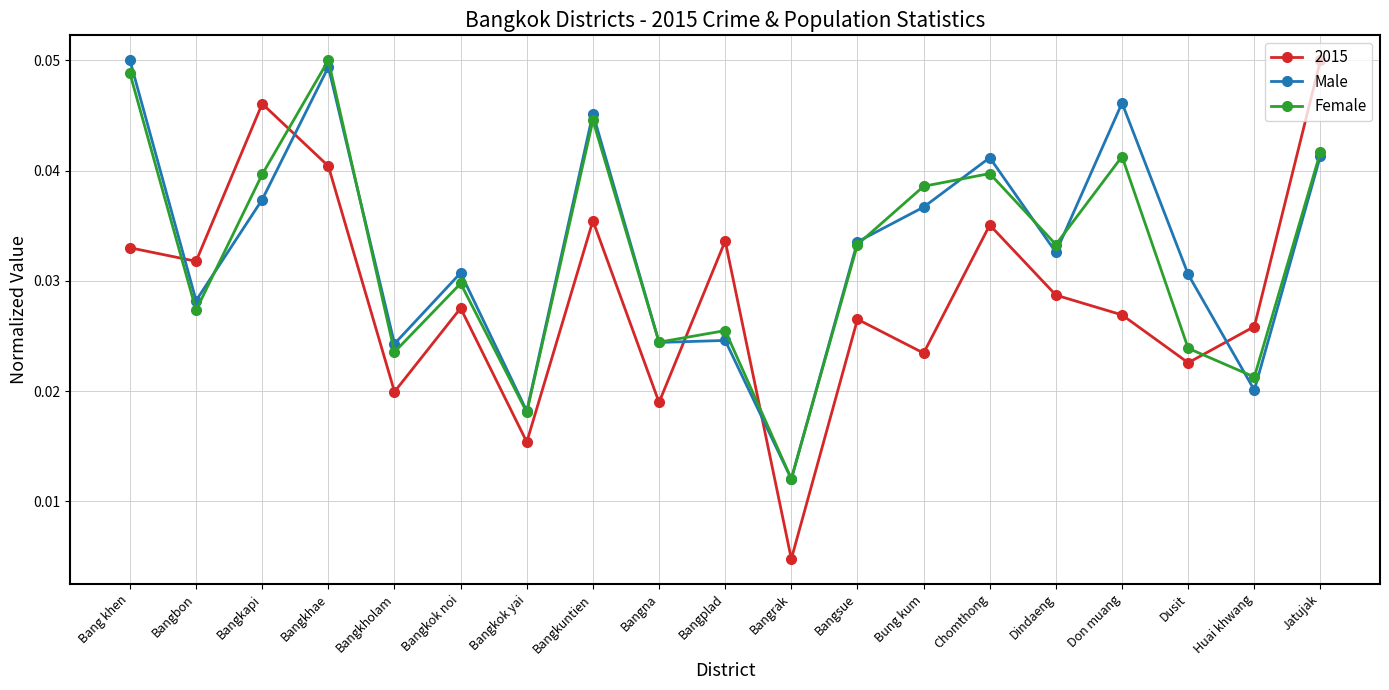

Which category has the lowest value across all series?

Bangrak